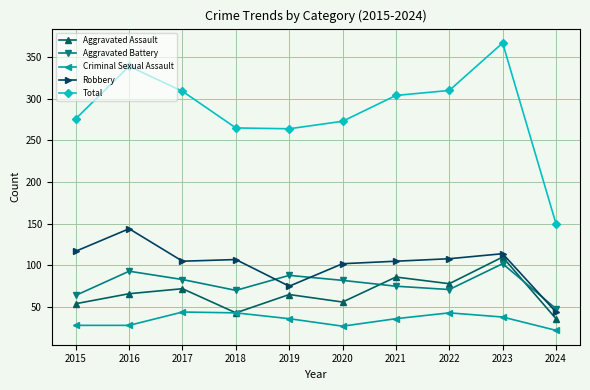

The value of Aggravated Battery at 2015 is 64. True or false?

True